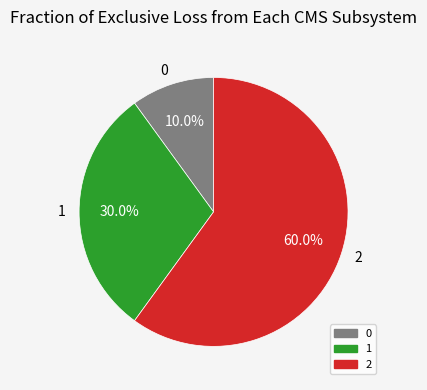

What is the total percentage of 0 and 2?

70.0%